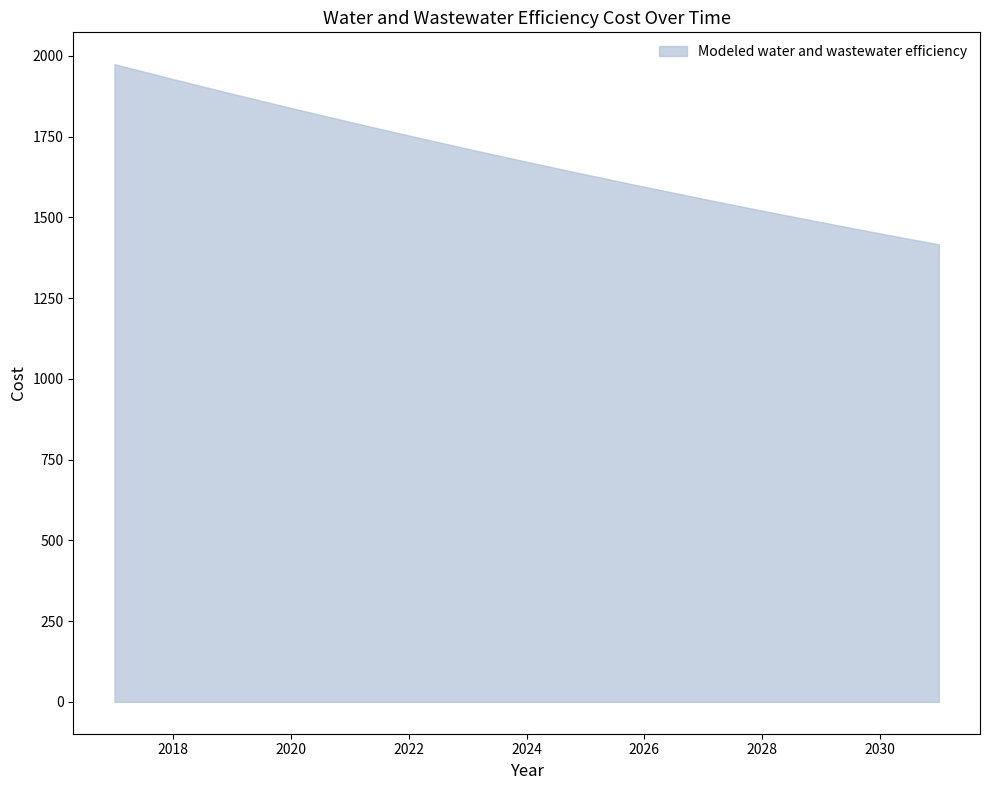

What is the maximum value shown in the chart?

1973.9